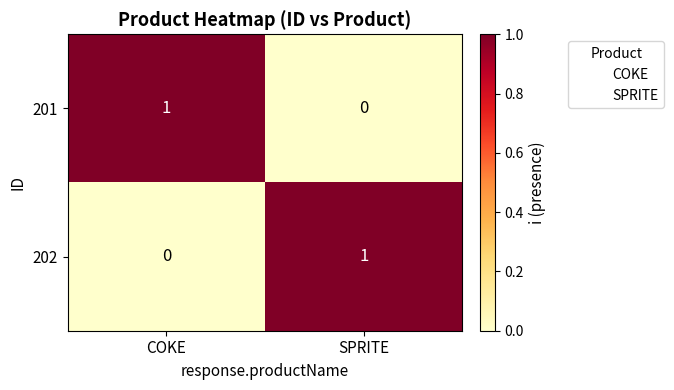

At how many categories does at least one series exceed 0?

2